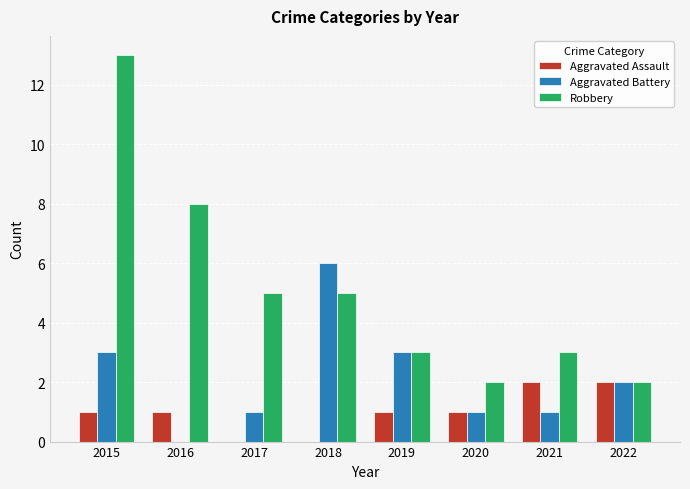

What is the greatest value displayed?

13